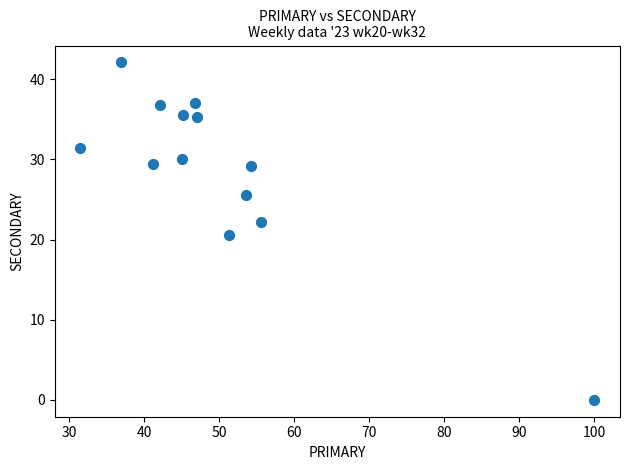

What is the range of X values (max minus min)?

68.5